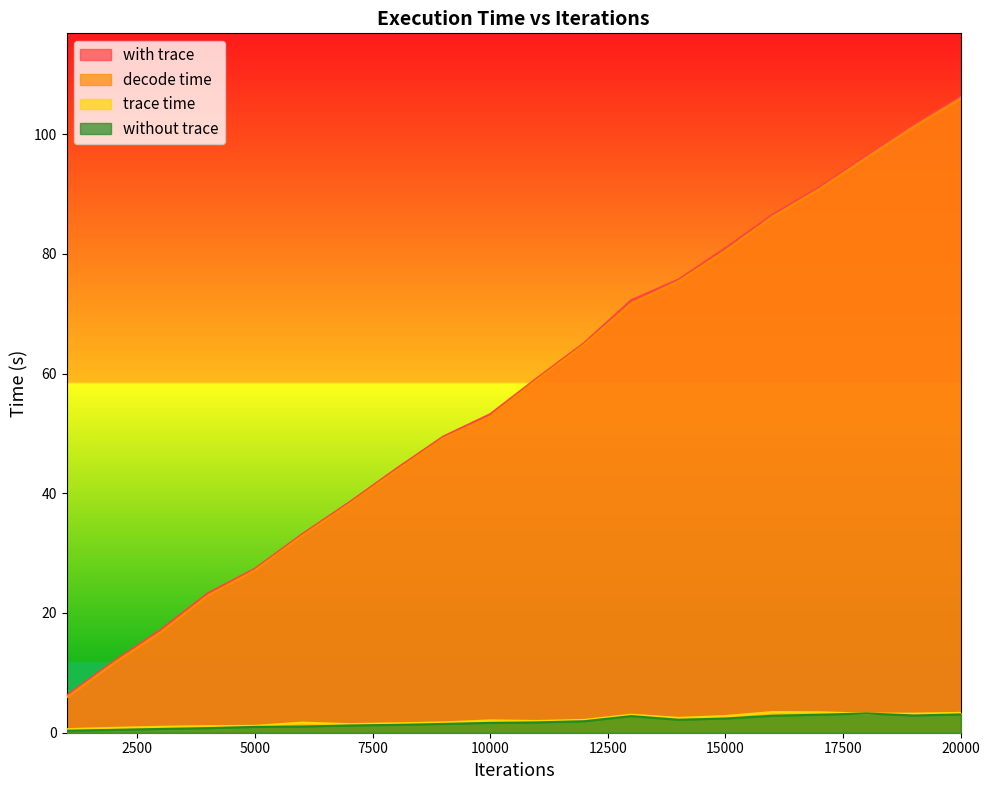

Is it true that with trace equals 180.0 at 19000?

False